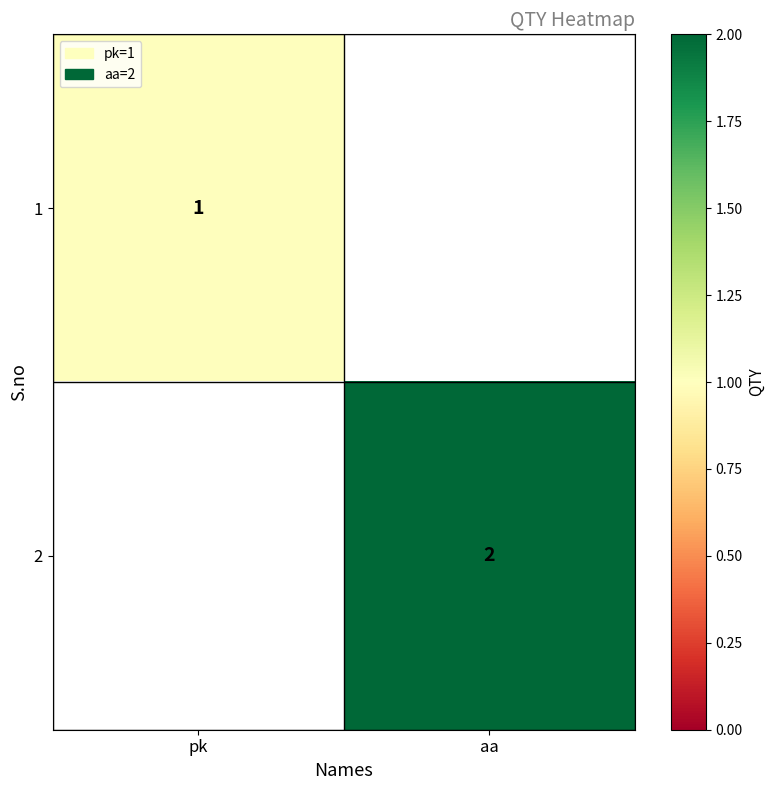

True or false: 1 has a value of 0 at pk.

False